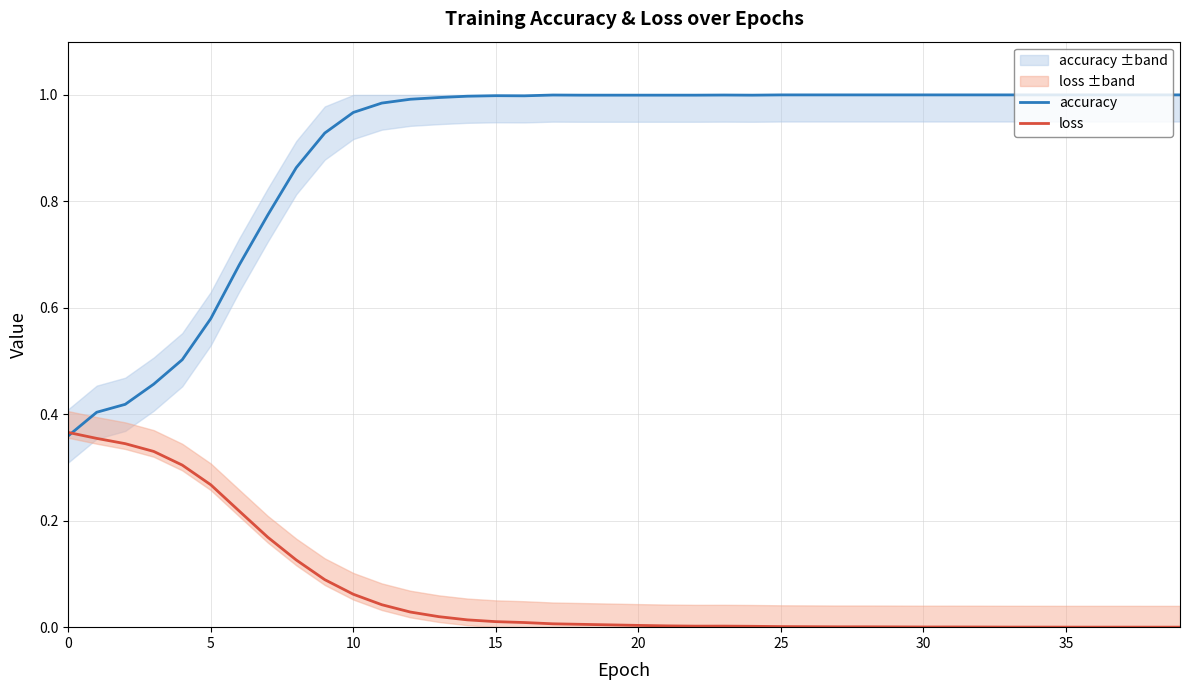

At which category does loss reach its first local valley?

22